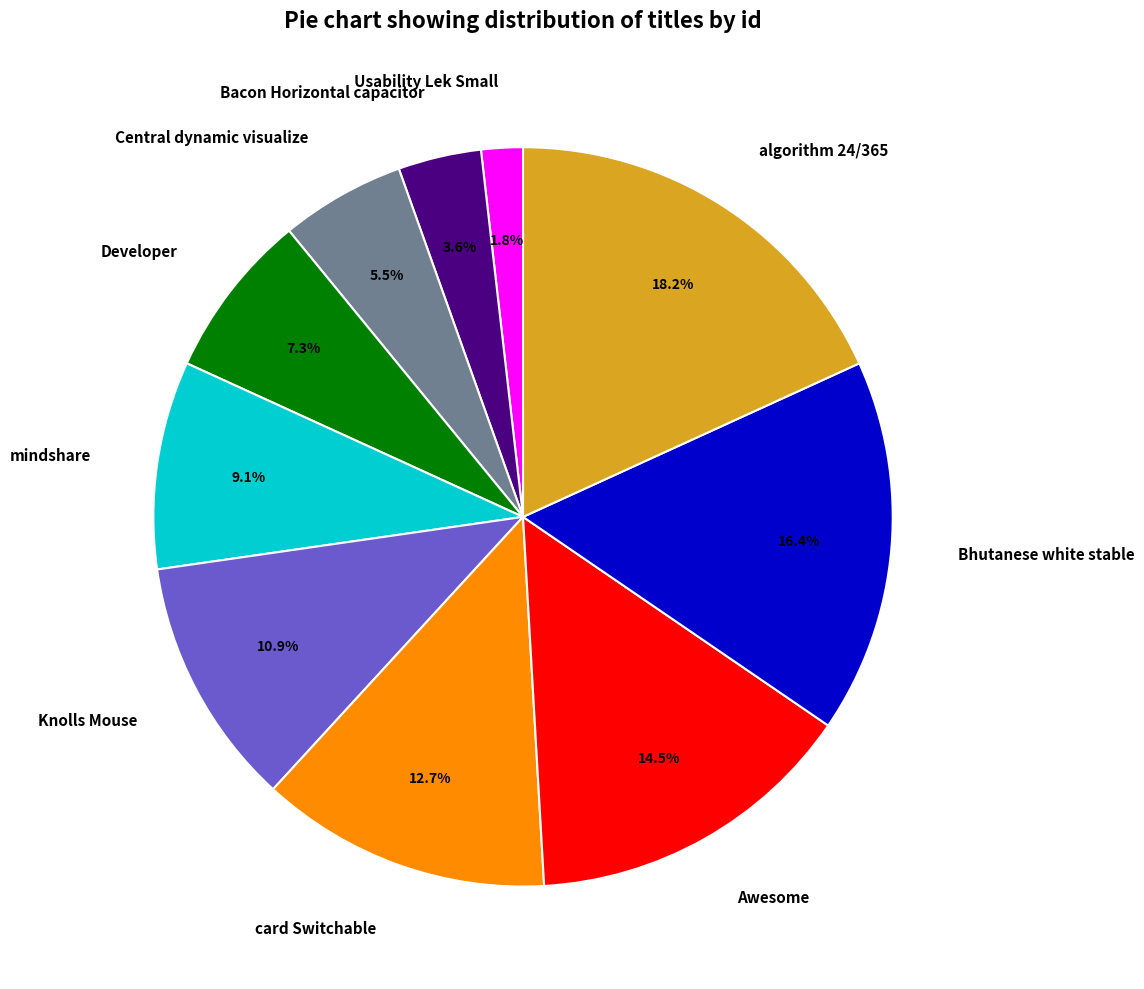

Between Usability Lek Small and Awesome, which is larger?

Awesome